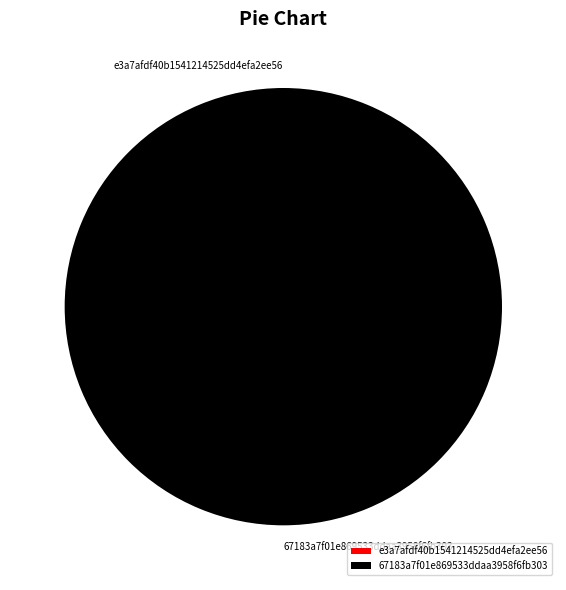

To the nearest percent, what is the average slice percentage?

50%